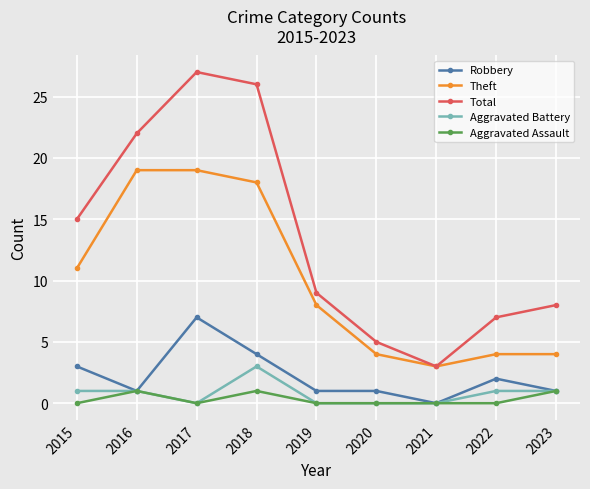

How many lines are shown in the chart?

5